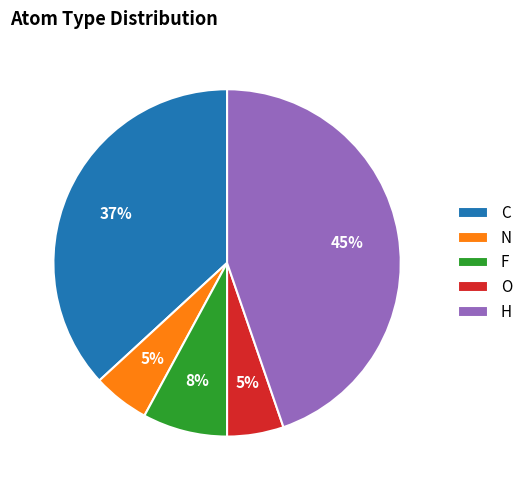

Is N the majority of the pie?

No